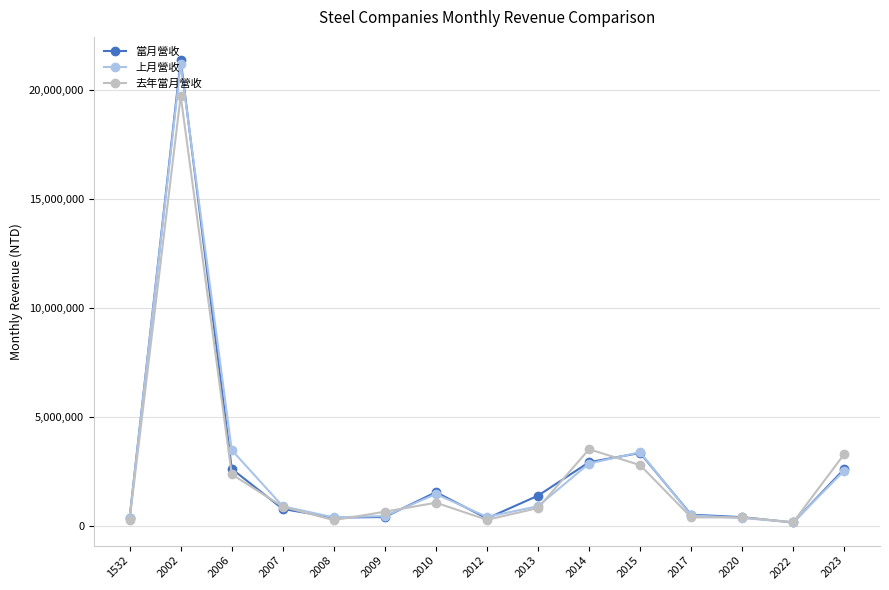

How many data points in 去年當月營收 are less than 840334?

7